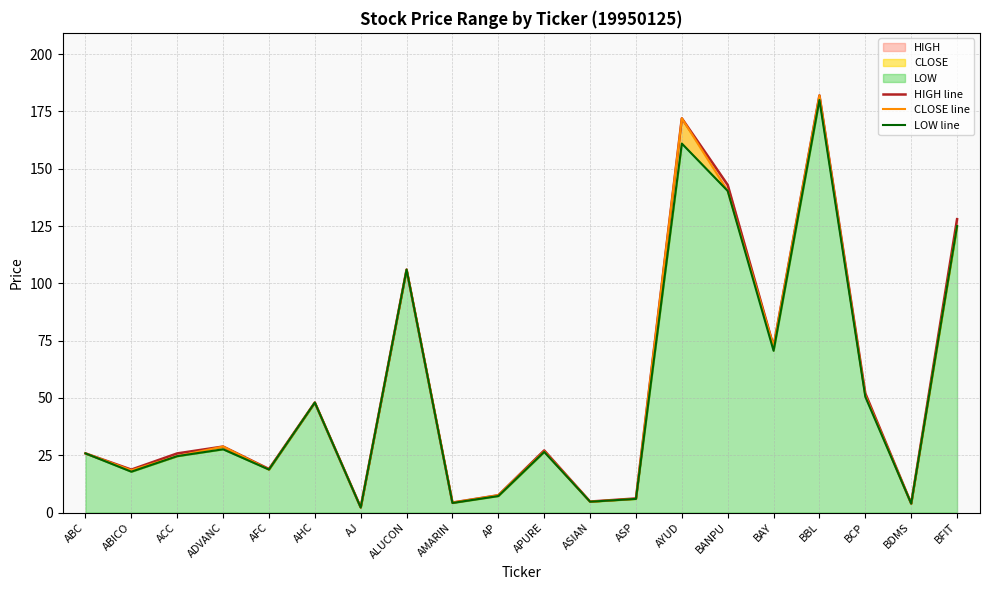

Reading left to right, what are all the values shown in this chart?

HIGH line: 25.8	18.7	25.8	28.8	19.0	48.0	2.3	106.0	4.3	7.5	27.1	4.8	6.2	172.0	142.9	72.5	182.0	52.0	4.0	128.0
CLOSE line: 25.8	18.4	24.6	28.8	18.8	48.0	2.2	106.0	4.3	7.5	26.7	4.7	6.0	172.0	140.3	72.5	182.0	51.0	3.9	125.0
LOW line: 25.8	17.8	24.6	27.6	18.8	48.0	2.2	106.0	4.2	7.2	26.4	4.7	6.0	161.0	140.3	70.6	180.0	50.5	3.9	125.0